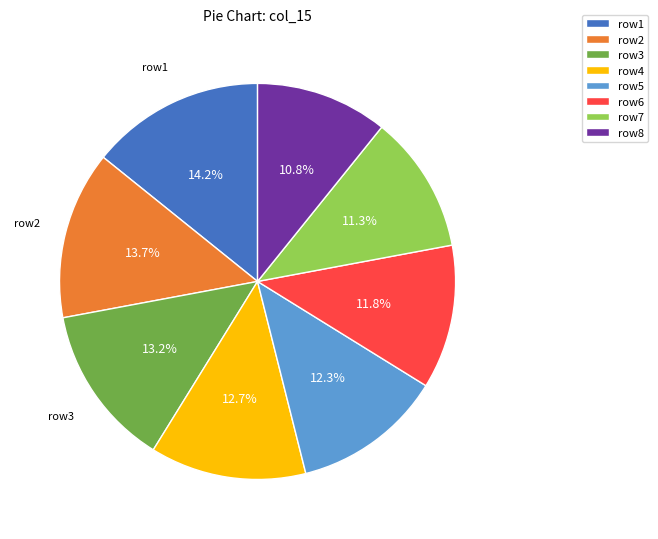

How much of the chart is everything except row1?

85.8%